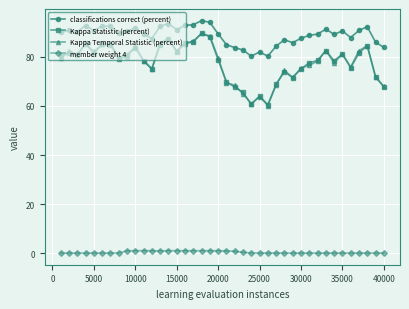

True or false: Kappa Temporal Statistic (percent) and member weight 4 cross at least once.

False